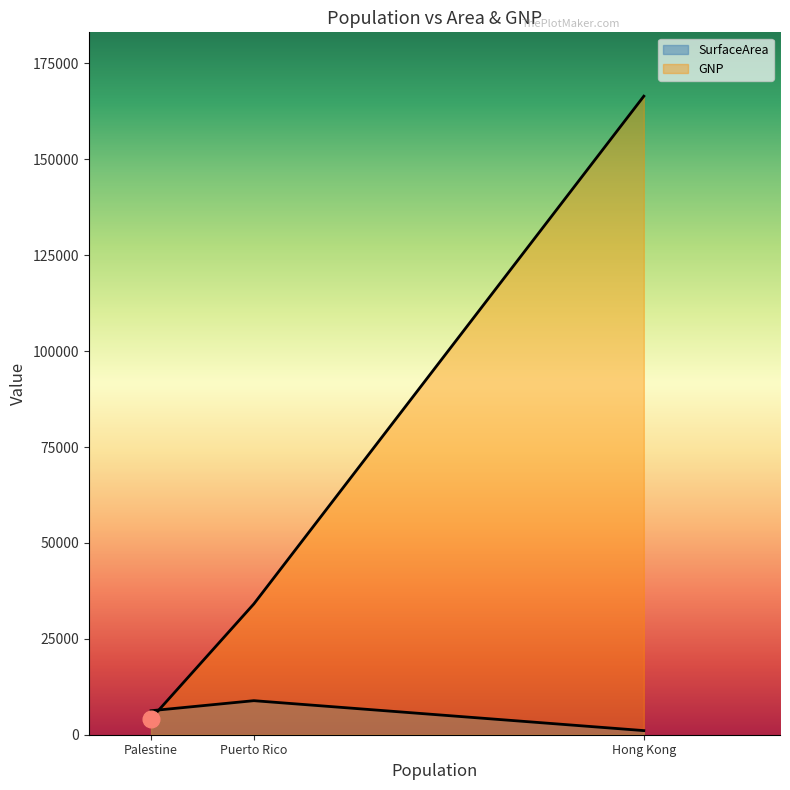

What value does the GNP series have at Palestine?

4173